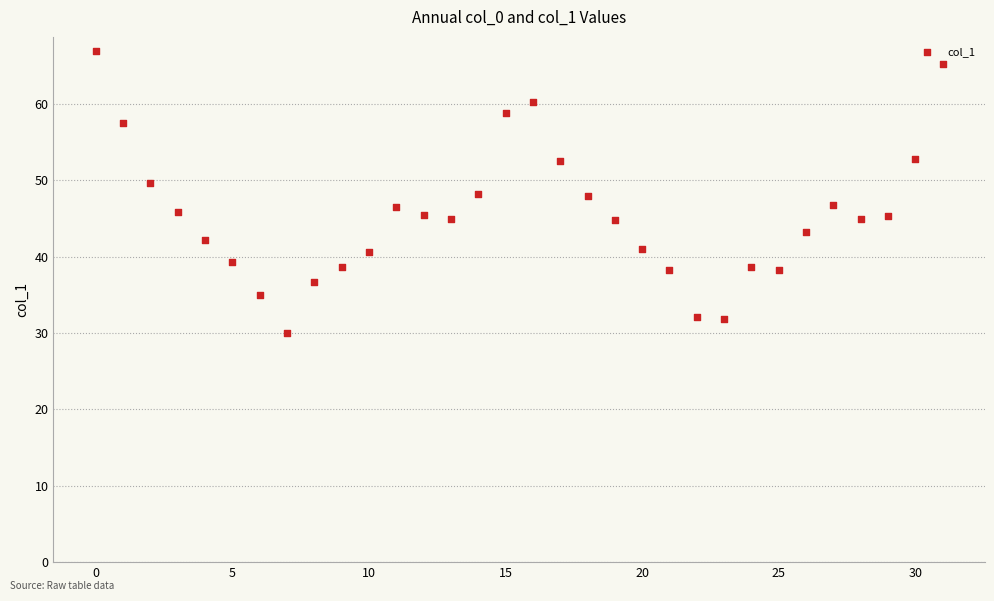

What is the range of Y values (max minus min)?

37.0